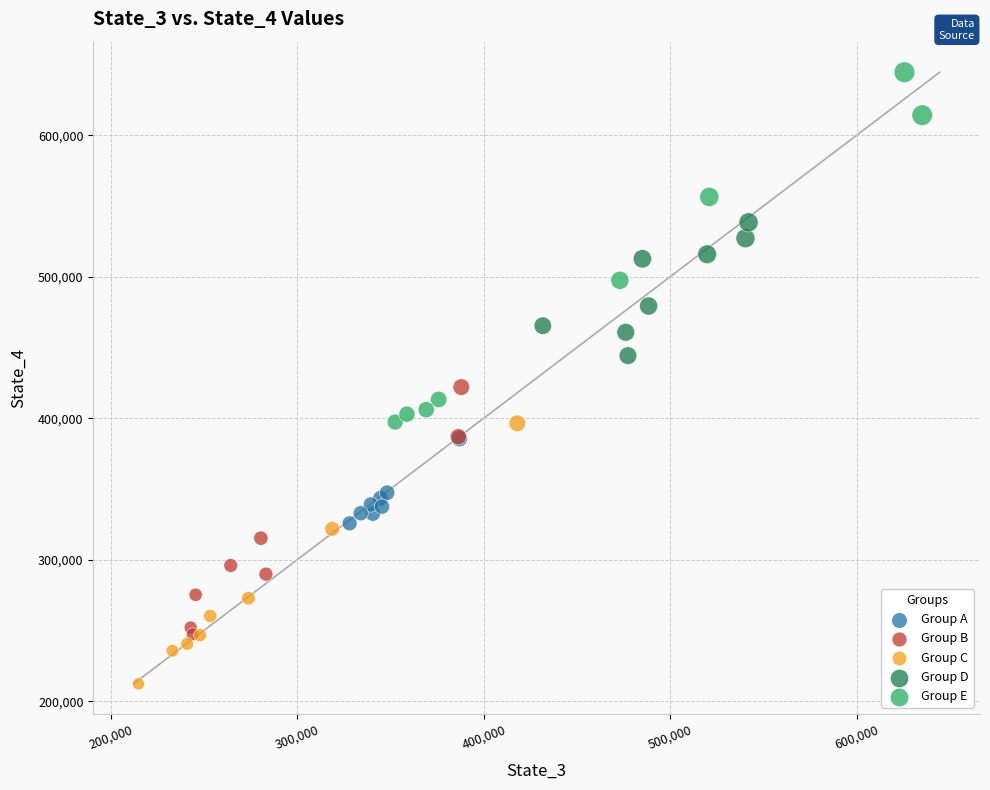

Which series reaches the minimum Y coordinate?

Group C